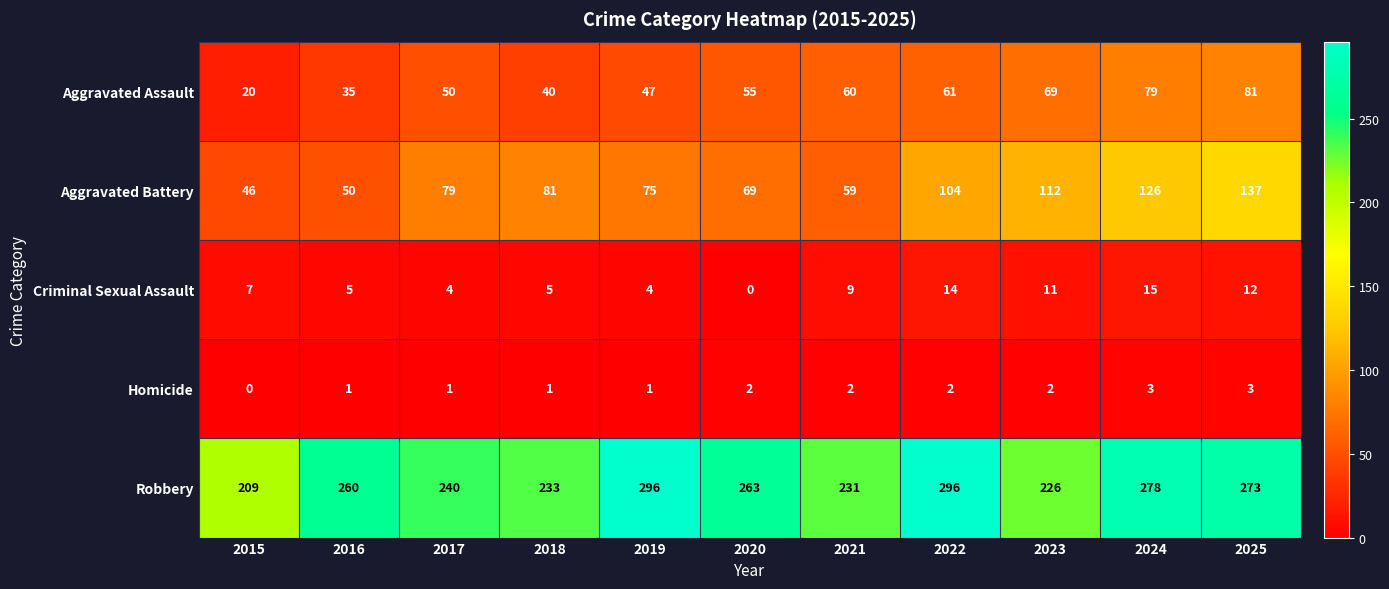

The value of Criminal Sexual Assault at 2023 is 4. True or false?

False